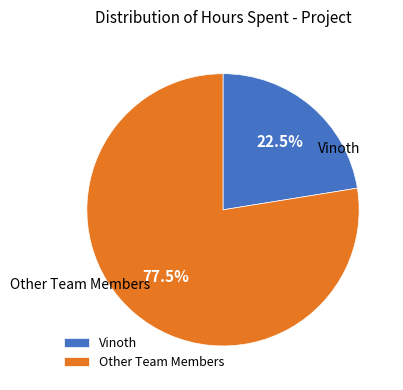

What percentage is NOT represented by Vinoth?

77.5%